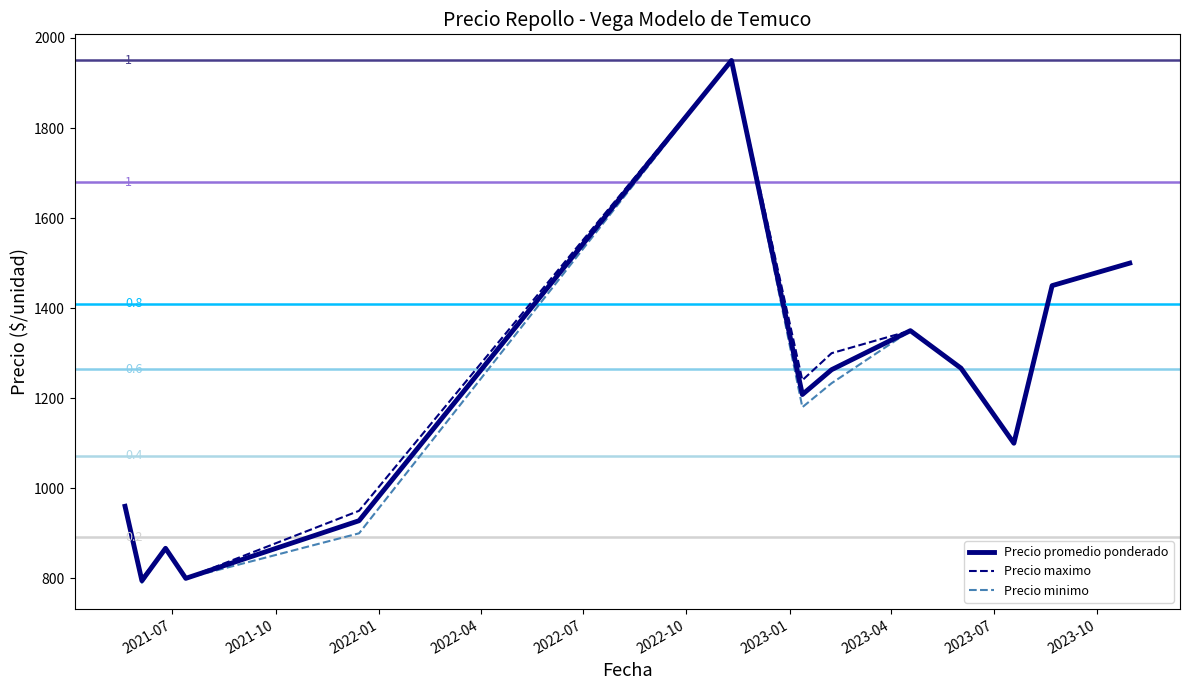

What is the smallest value displayed?

790.0